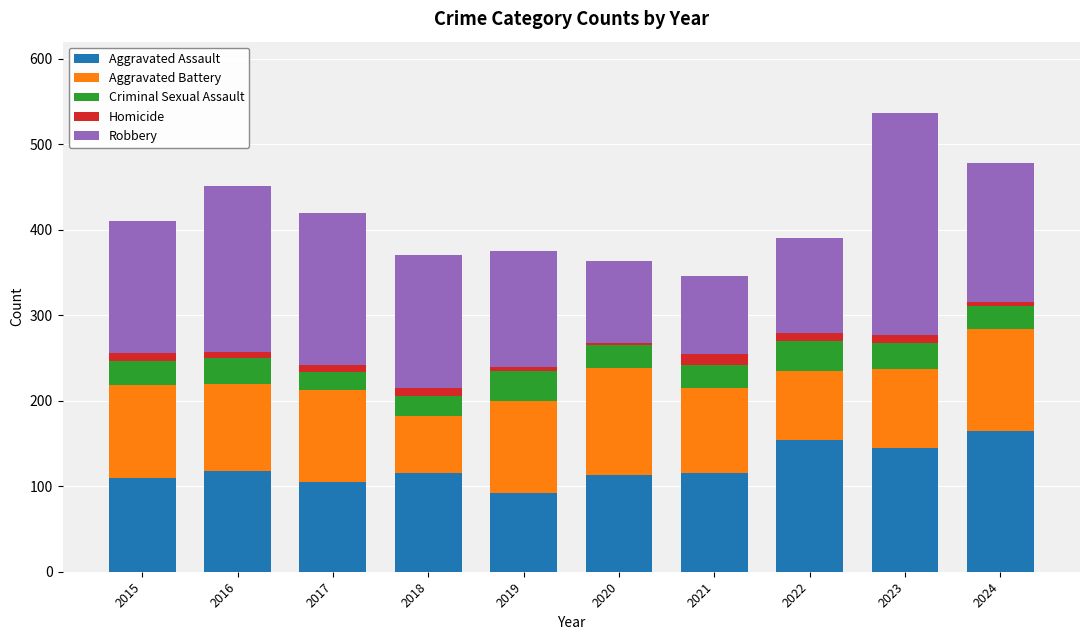

How many series are shown in this chart?

5